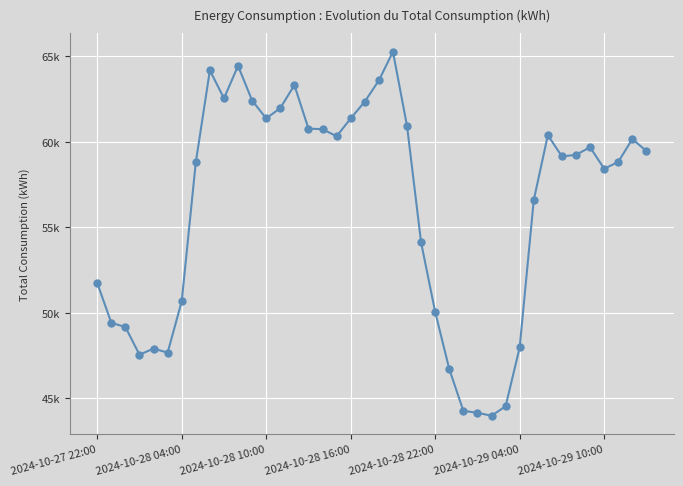

Reading right to left, transcribe all the data shown in this chart.

59469.3	60171.2	58830.0	58430.1	59693.6	59242.3	59154.6	60393.3	56596.4	47980.7	44535.1	43986.1	44159.1	44270.8	46717.8	50056.2	54120.2	60935.0	65278.2	63594.2	62357.6	61374.2	60332.6	60744.0	60779.6	63323.4	61979.8	61373.2	62422.8	64450.0	62549.3	64188.6	58812.4	50681.1	47676.5	47912.7	47556.2	49174.6	49421.2	51751.7